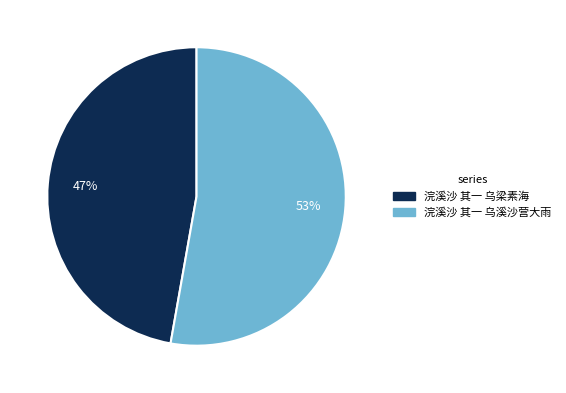

To the nearest percent, what percentage of the pie is 浣溪沙 其一 乌溪沙营大雨?

53%